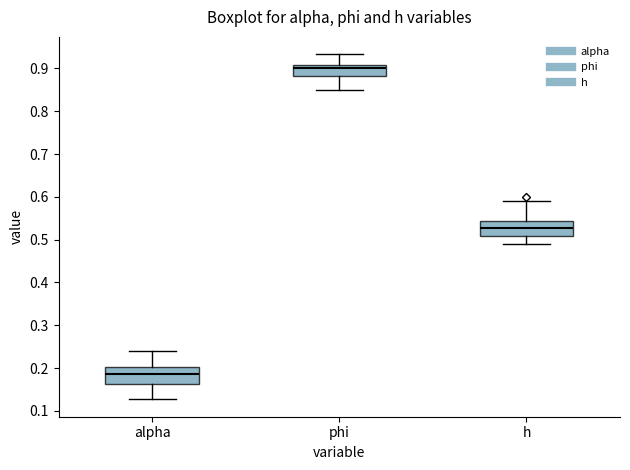

Where does the median line of the box for alpha sit on the y-axis? The values are not printed on the chart, so give them approximately, as read against the axis.

0.19